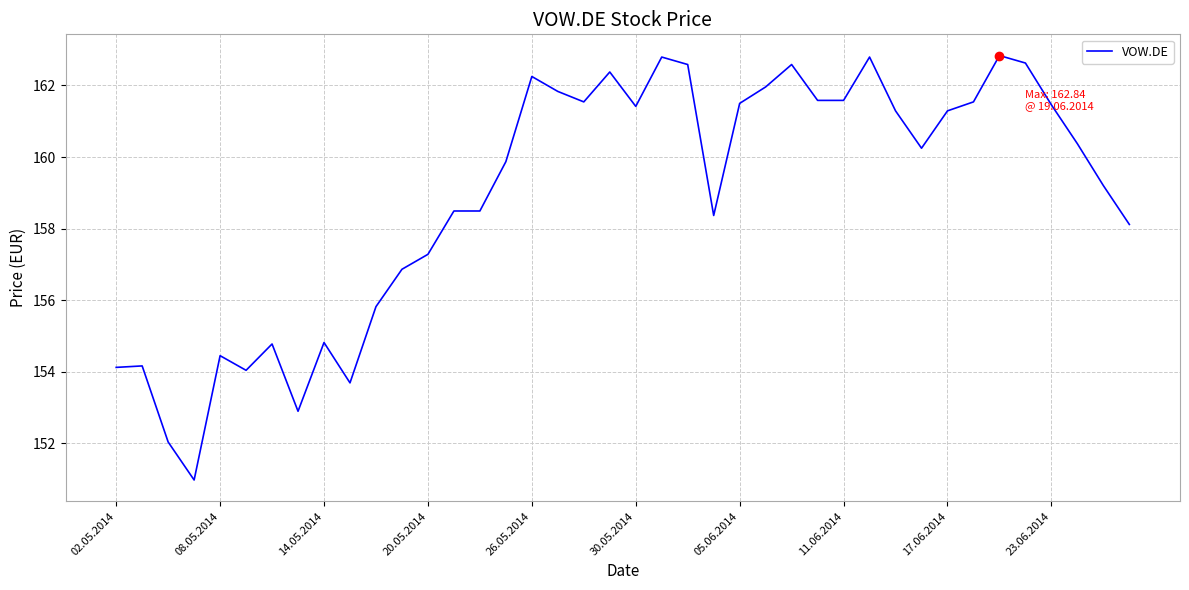

What is the difference between the maximum and minimum values?

11.9